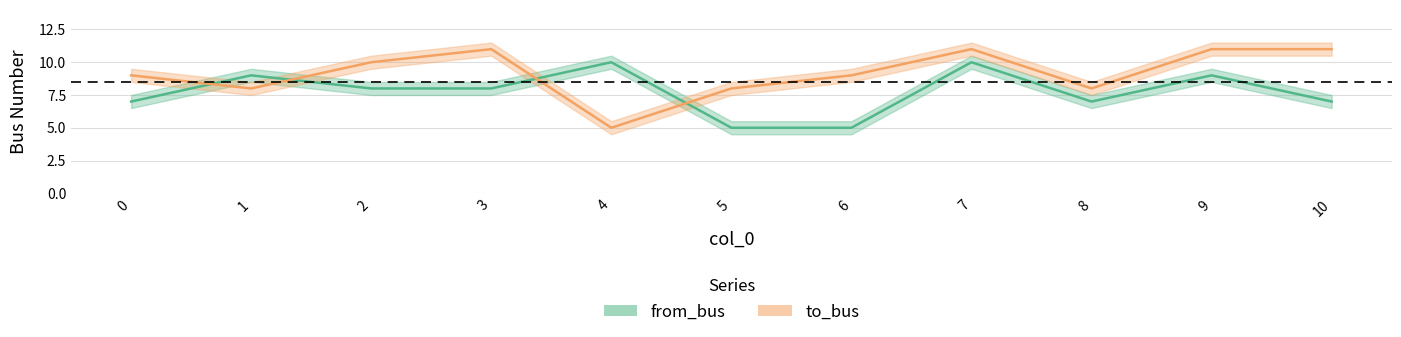

Which series has the widest spread of values?

to_bus